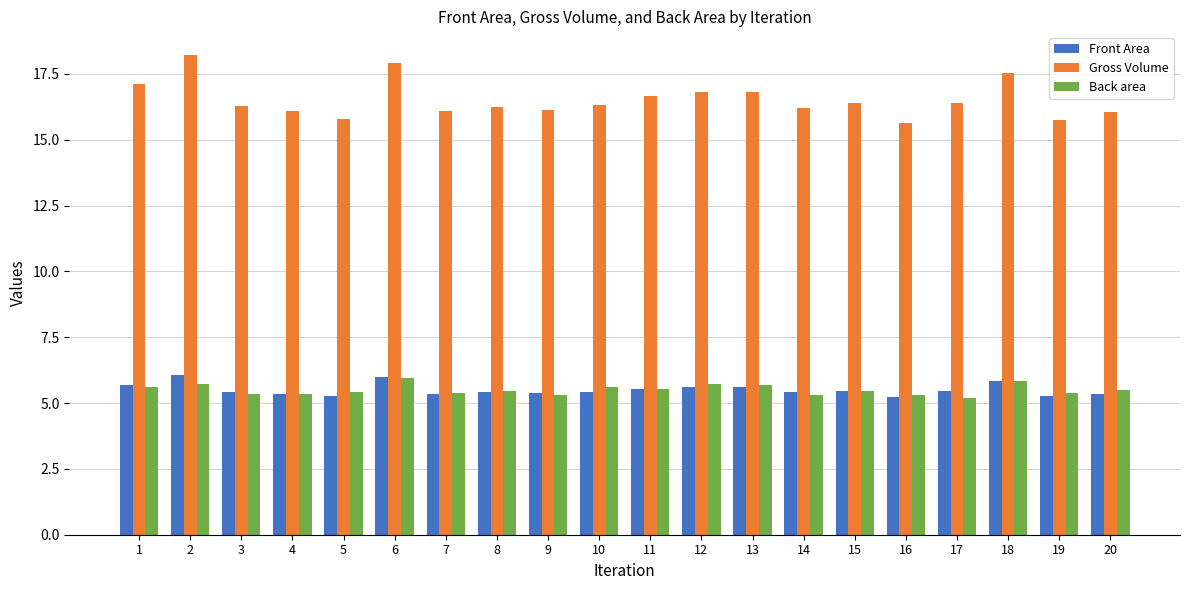

How many groups of bars are there?

20